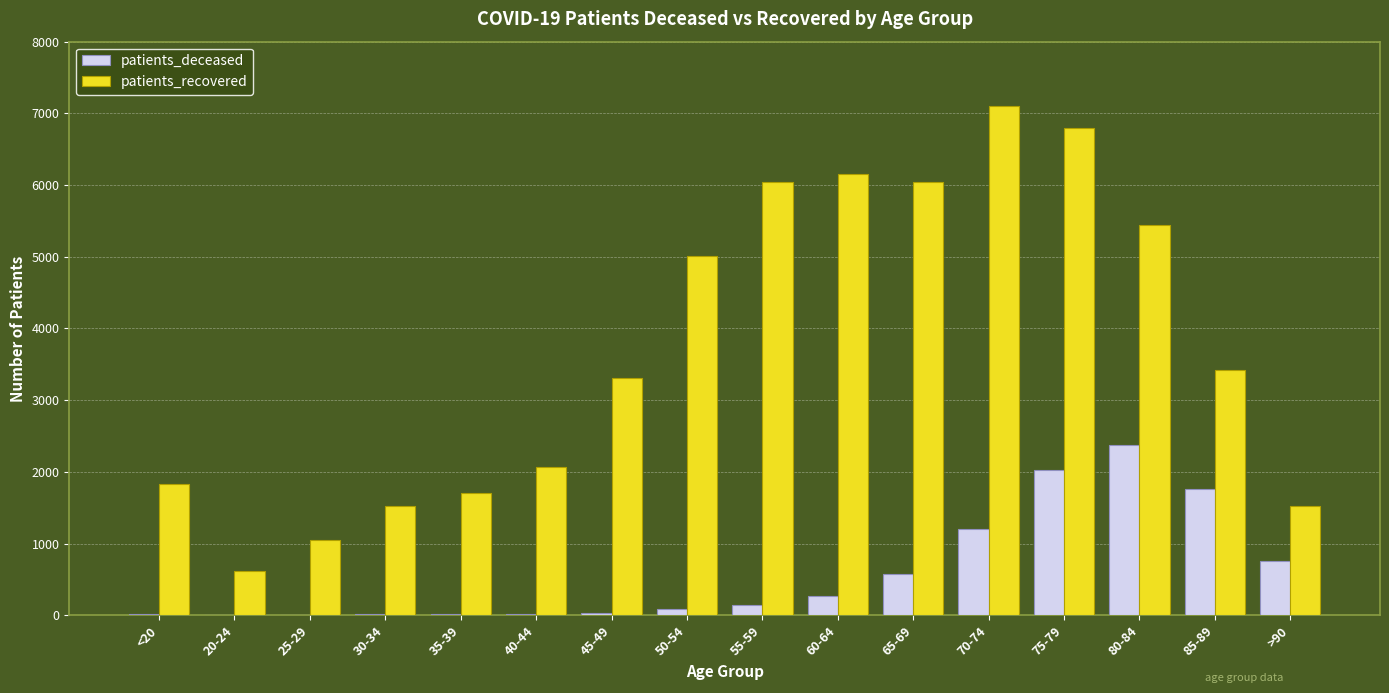

Which label corresponds to the largest value in the chart?

70-74